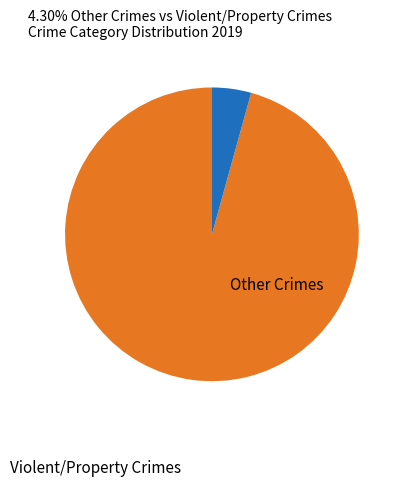

Count the number of slices in the pie.

2